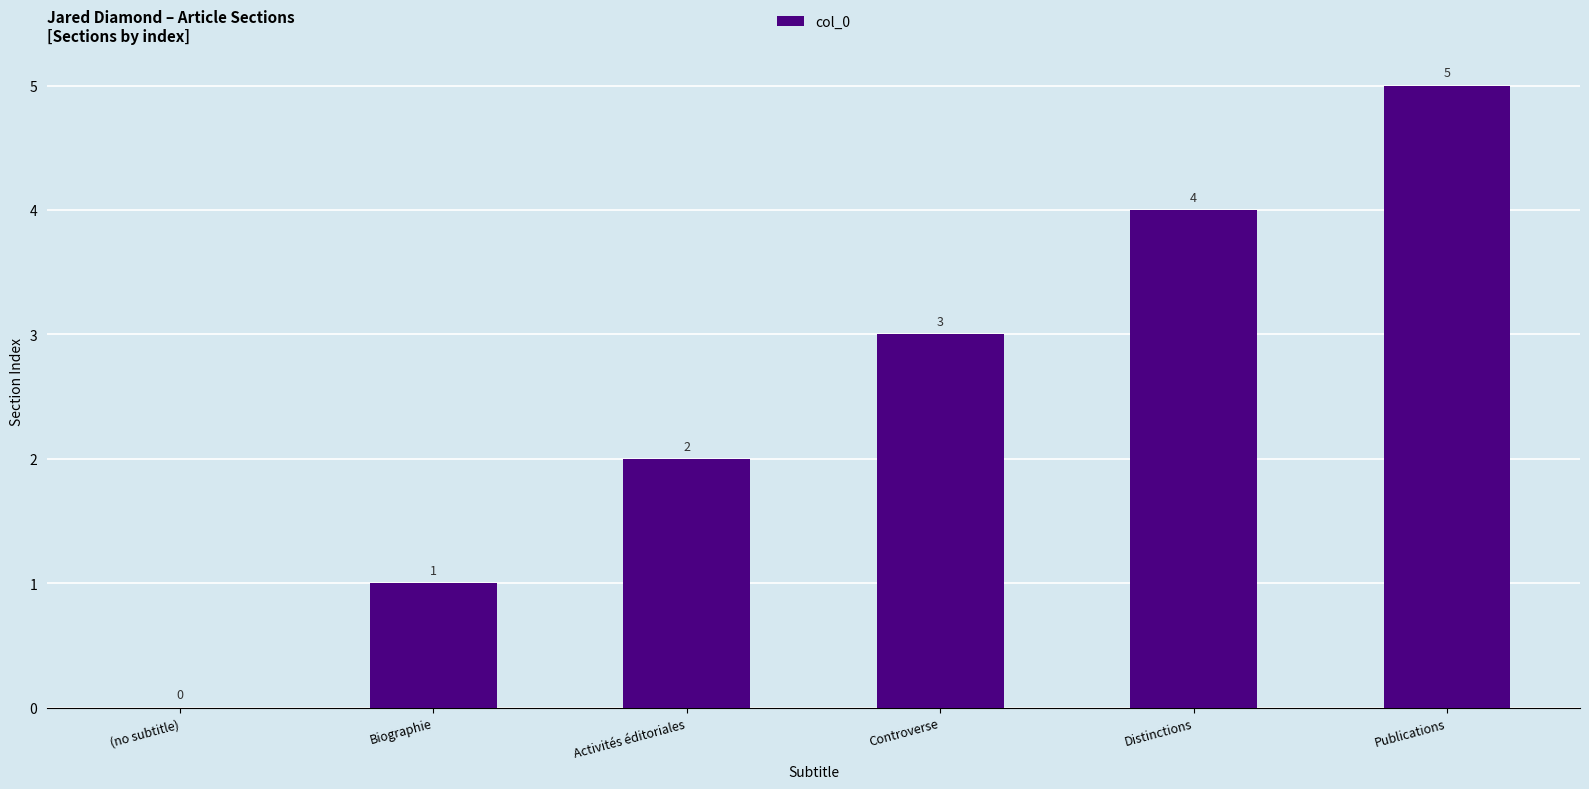

What is the sum of the values at Publications and Activités éditoriales?

7